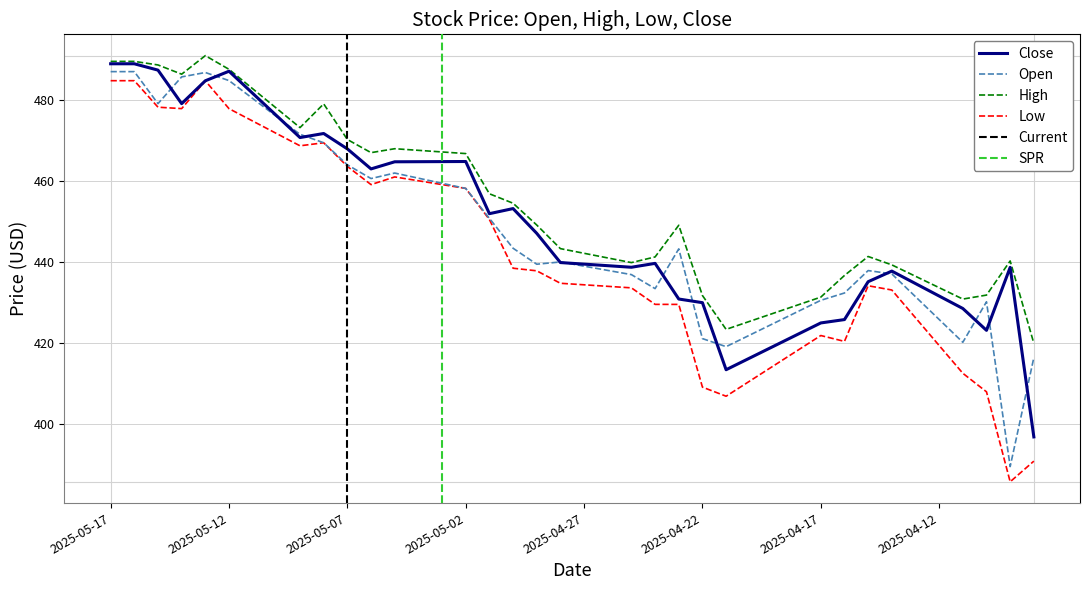

At which category does the chart reach its peak across all series?

2025-05-13